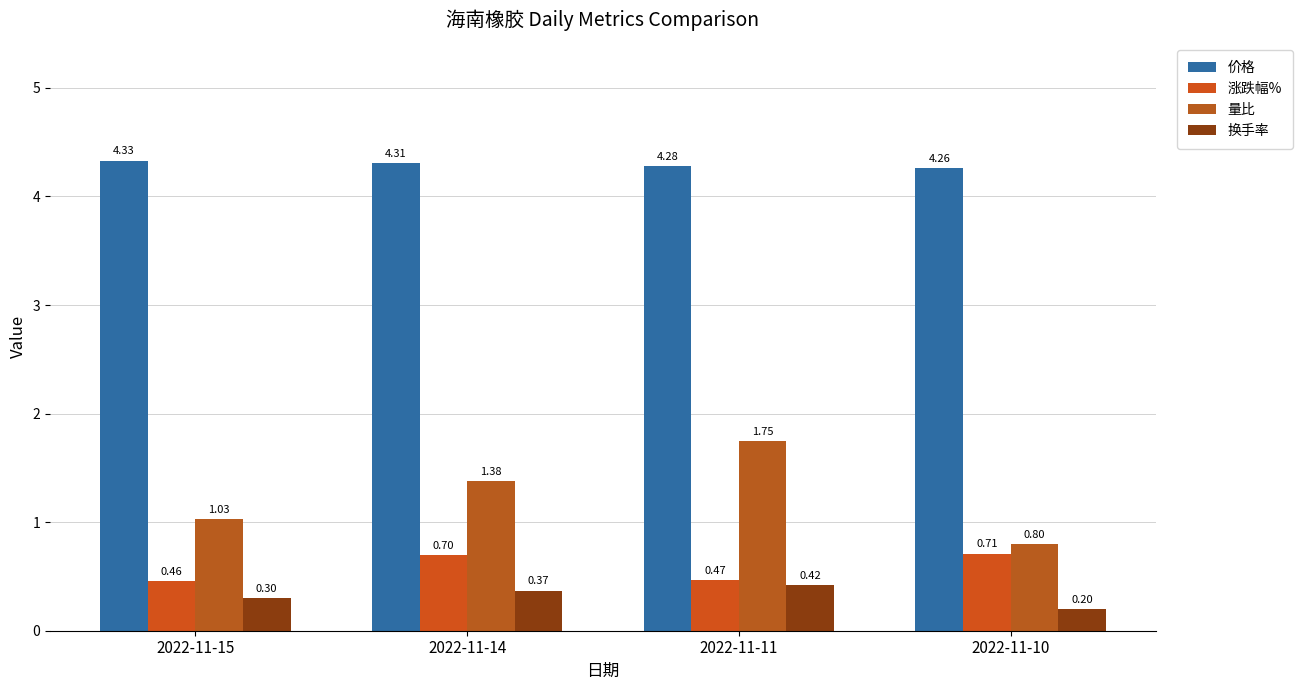

At which label is 量比 closest to 1?

2022-11-15